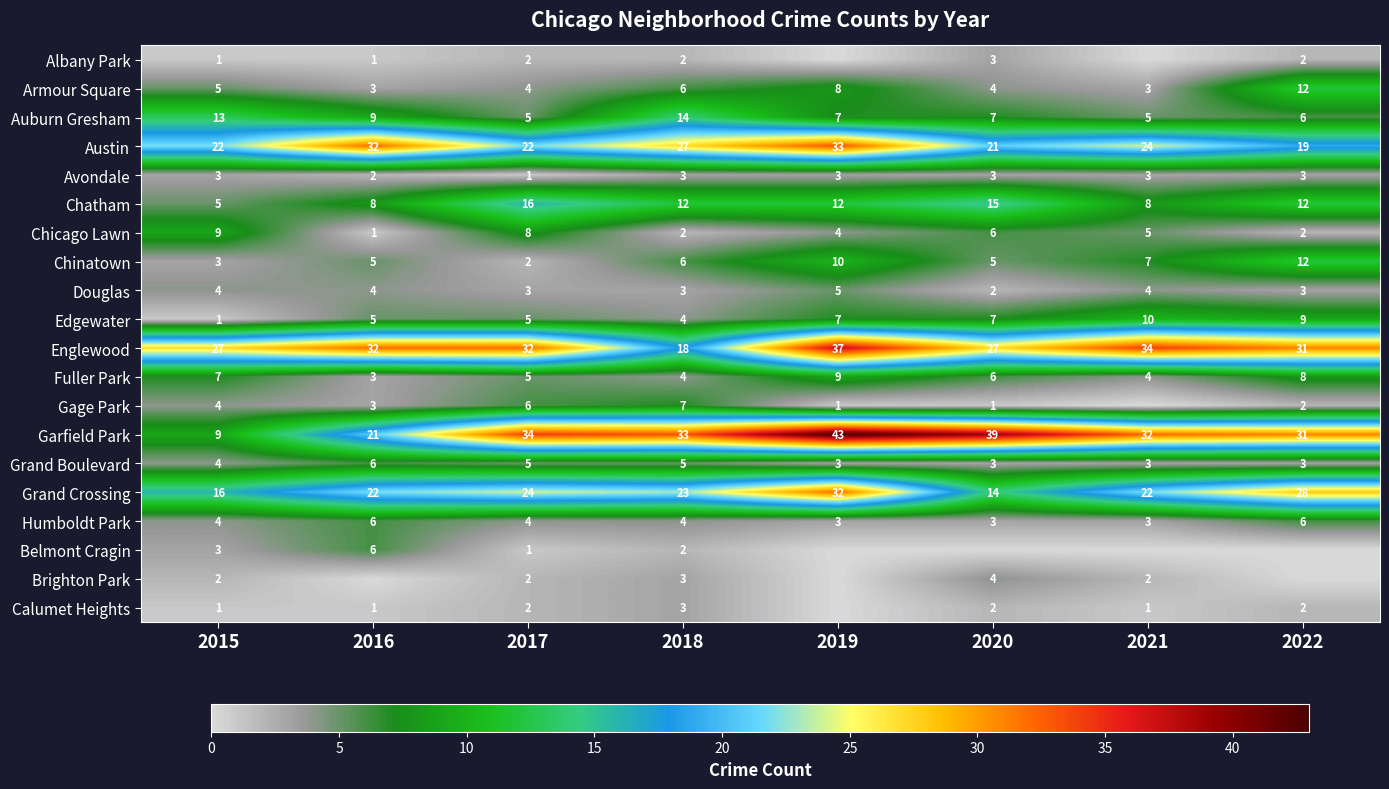

At how many categories does at least one series exceed 5?

8